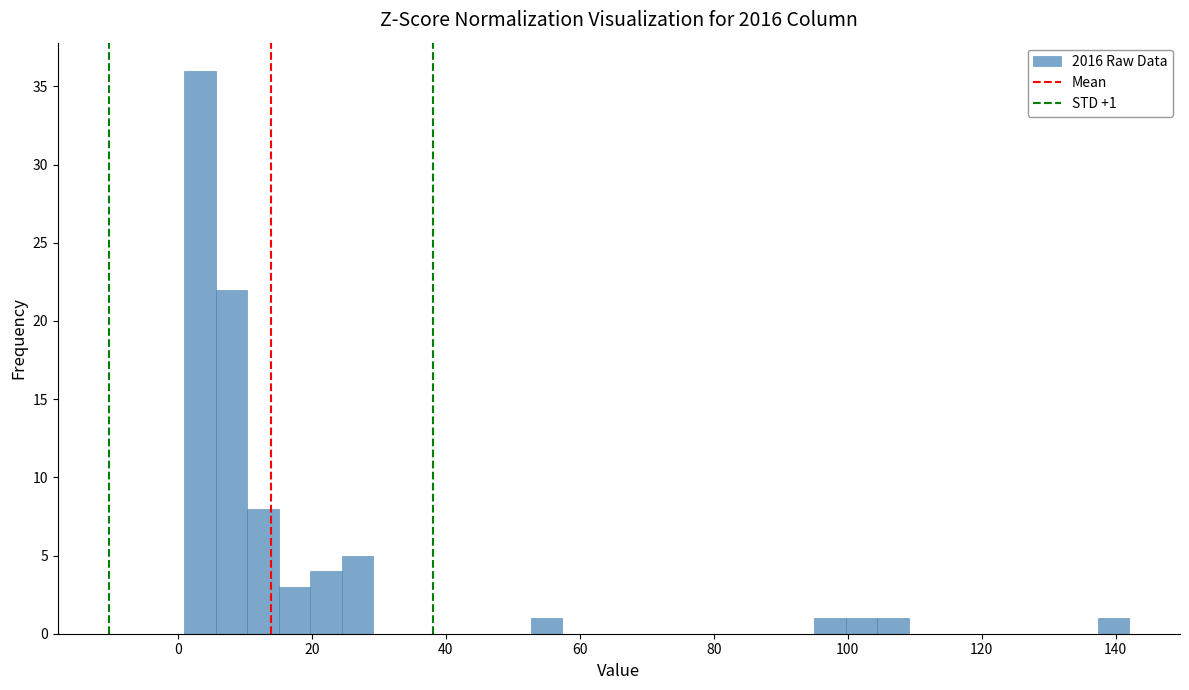

Around what value on the x-axis is the tallest bar? Give the approximate position of its centre, as read against the axis.

4